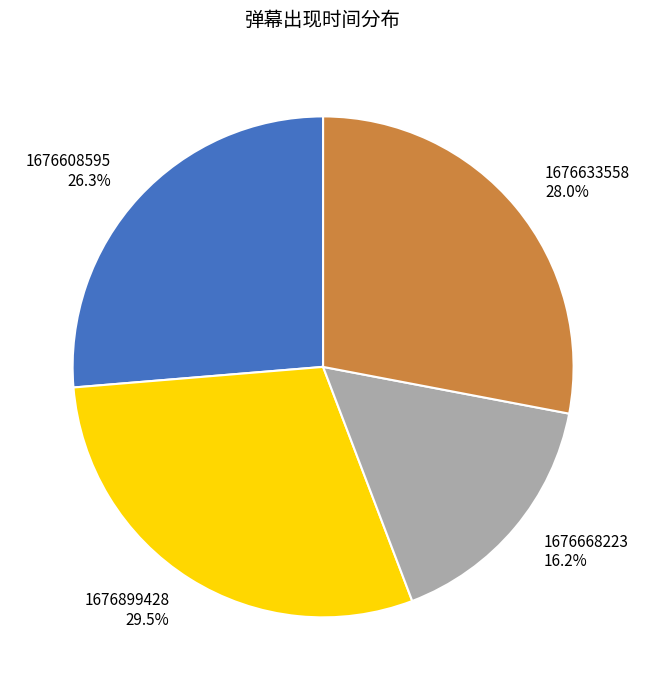

To the nearest percent, what percentage of the pie is 1676633558?

28%